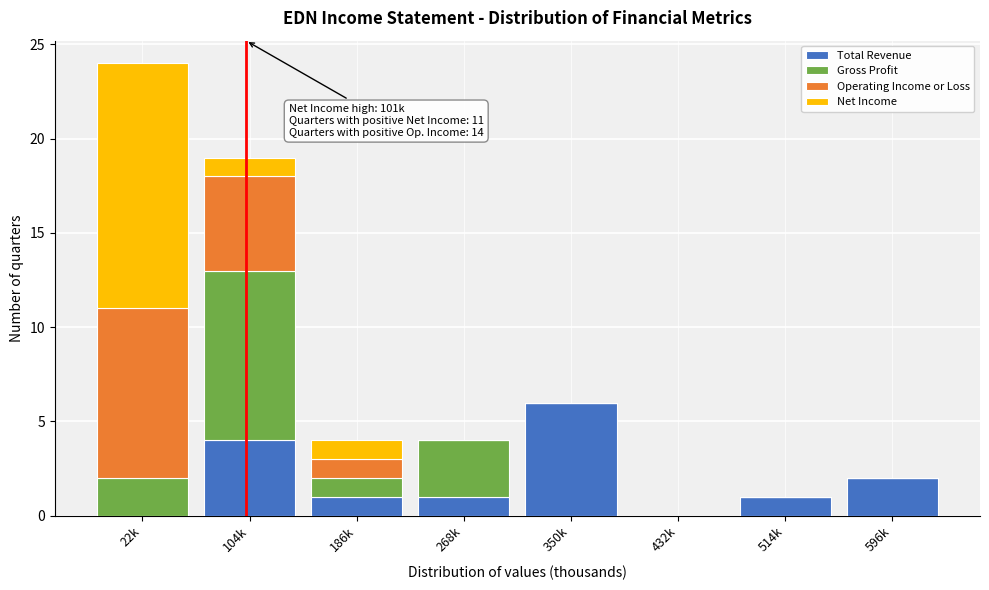

At which category is the sum across all series the highest?

22k